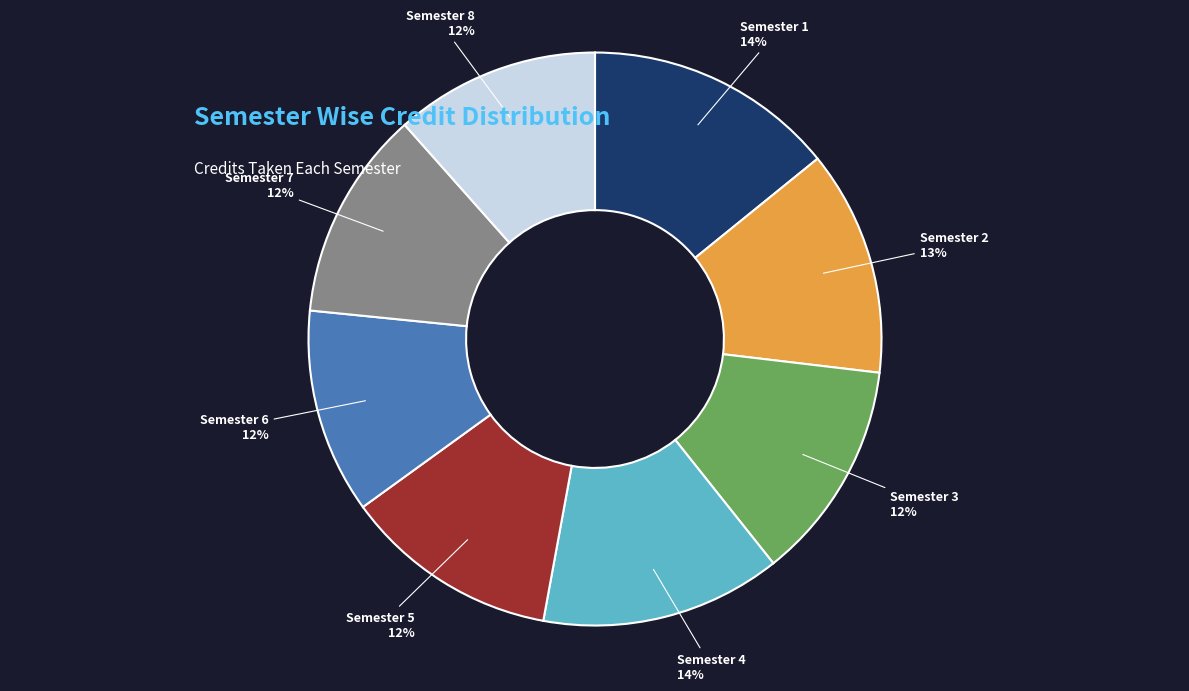

To the nearest percent, what percentage of the pie is Semester 5?

12%